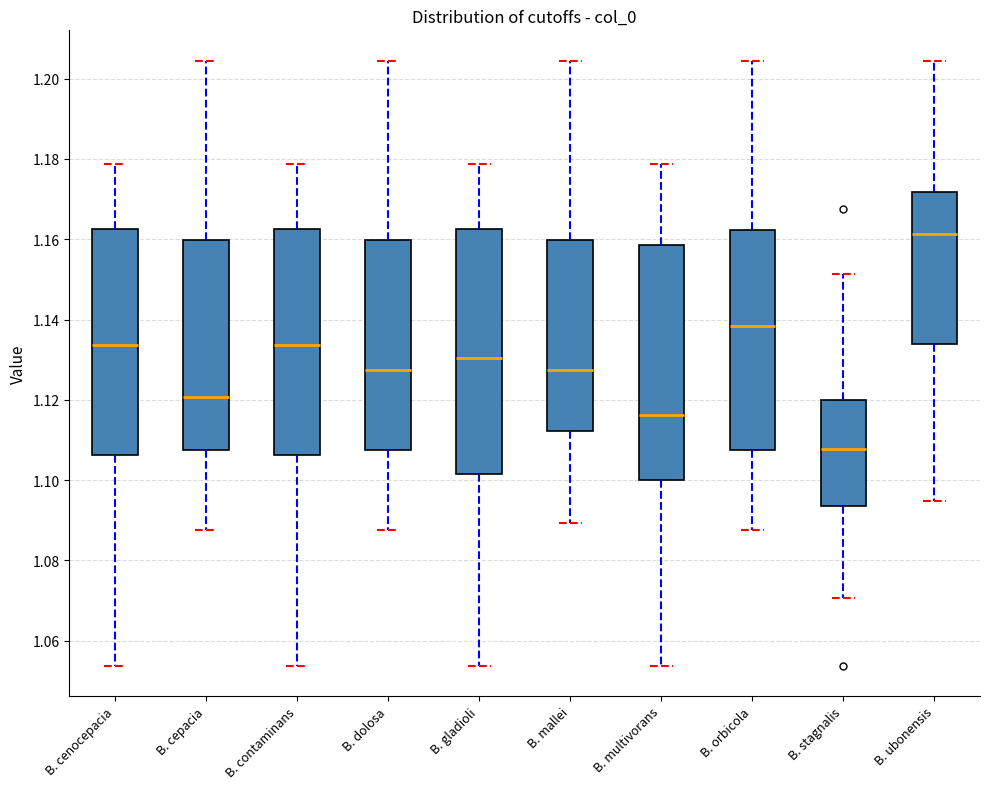

Reading left to right, read every box against the y-axis: the position of its median line, the range the box covers, and the ends of its whiskers. The values are not printed on the chart, so give them approximately, as read against the axis.

B. cenocepacia: median 1.134, box 1.106 to 1.162, whiskers 1.054 to 1.178
B. cepacia: median 1.120, box 1.108 to 1.160, whiskers 1.088 to 1.204
B. contaminans: median 1.134, box 1.106 to 1.162, whiskers 1.054 to 1.178
B. dolosa: median 1.128, box 1.108 to 1.160, whiskers 1.088 to 1.204
B. gladioli: median 1.130, box 1.102 to 1.162, whiskers 1.054 to 1.178
B. mallei: median 1.128, box 1.112 to 1.160, whiskers 1.090 to 1.204
B. multivorans: median 1.116, box 1.100 to 1.158, whiskers 1.054 to 1.178
B. orbicola: median 1.138, box 1.108 to 1.162, whiskers 1.088 to 1.204
B. stagnalis: median 1.108, box 1.094 to 1.120, whiskers 1.070 to 1.152
B. ubonensis: median 1.162, box 1.134 to 1.172, whiskers 1.094 to 1.204